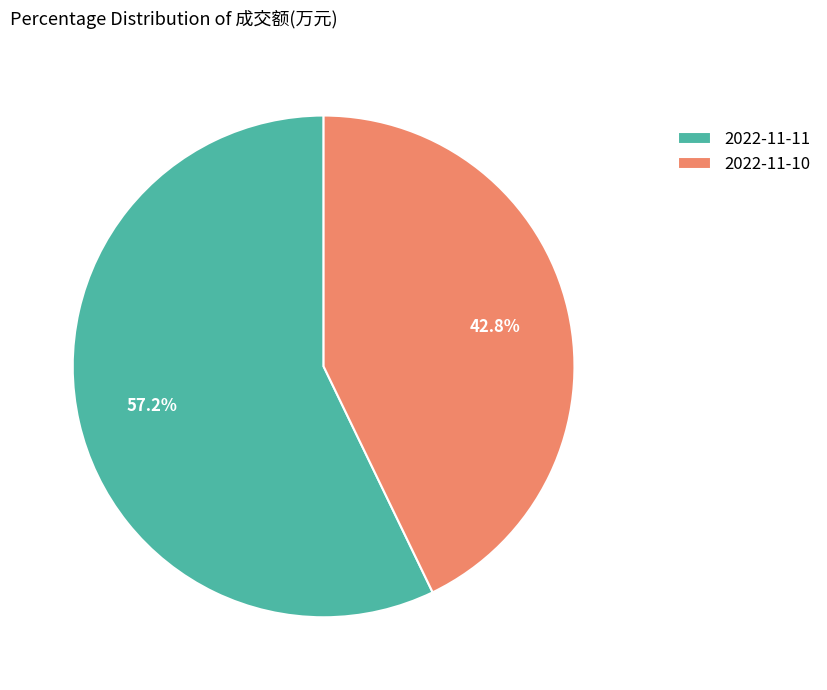

How many slices are in this pie chart?

2